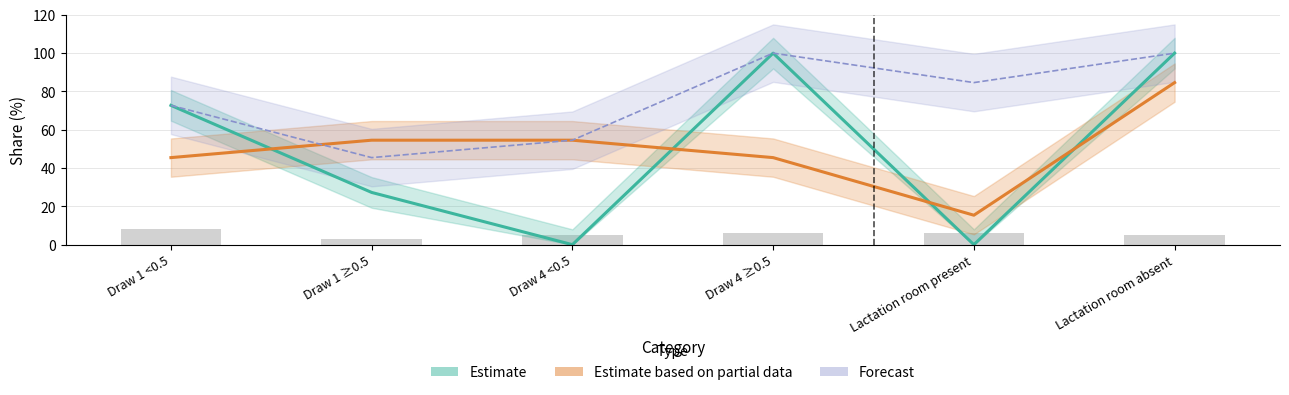

At how many categories does at least one series exceed 85?

2